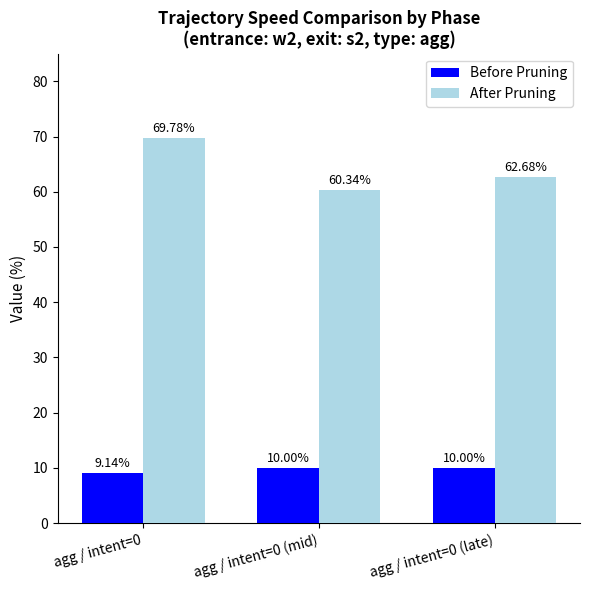

Reading left to right, transcribe all the data shown in this chart.

Before Pruning: agg / intent=0=9.1	agg / intent=0 (mid)=10.0	agg / intent=0 (late)=10.0
After Pruning: agg / intent=0=69.8	agg / intent=0 (mid)=60.3	agg / intent=0 (late)=62.7